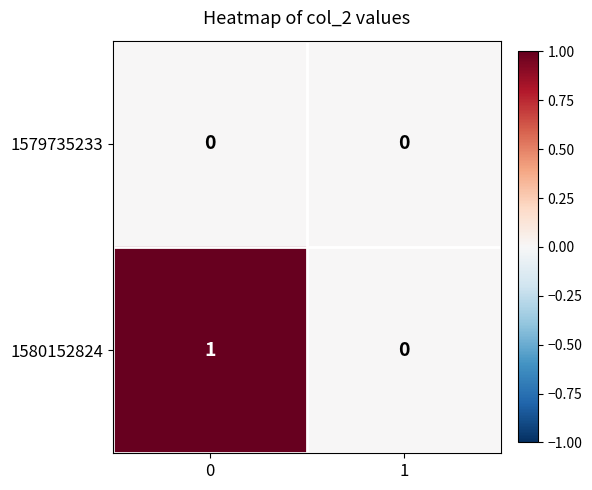

Which series has the largest total across all categories?

1580152824